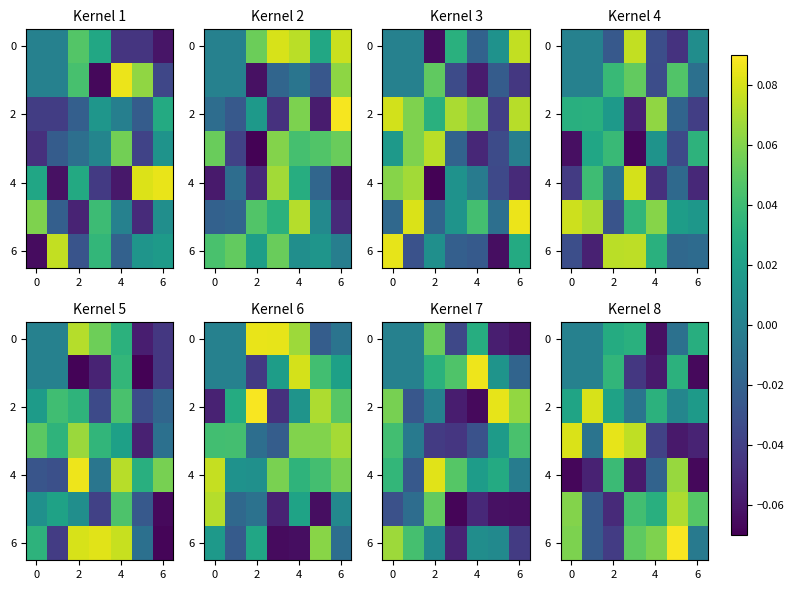

What is the maximum value shown in the chart?

0.1